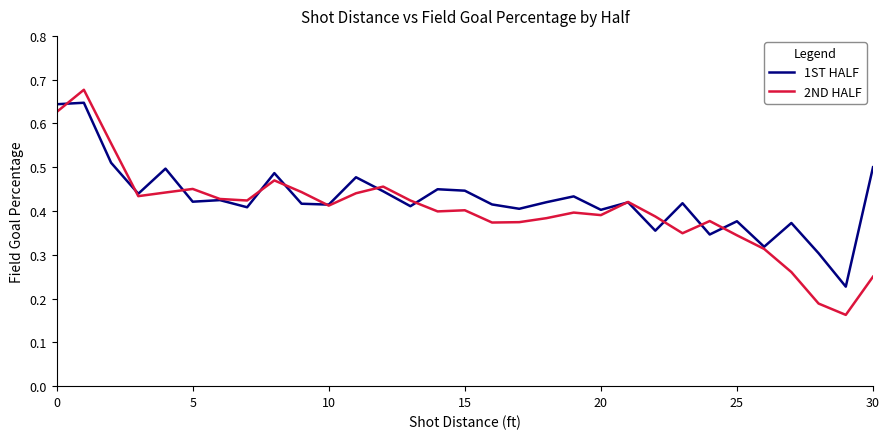

Which series has the widest spread of values?

2ND HALF